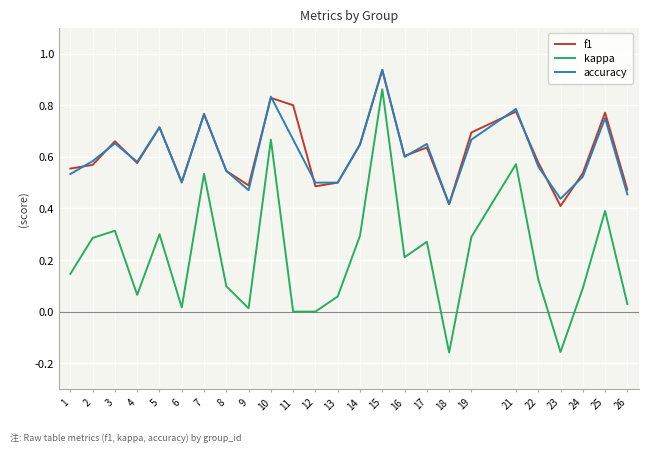

True or false: kappa and f1 cross at least once.

False